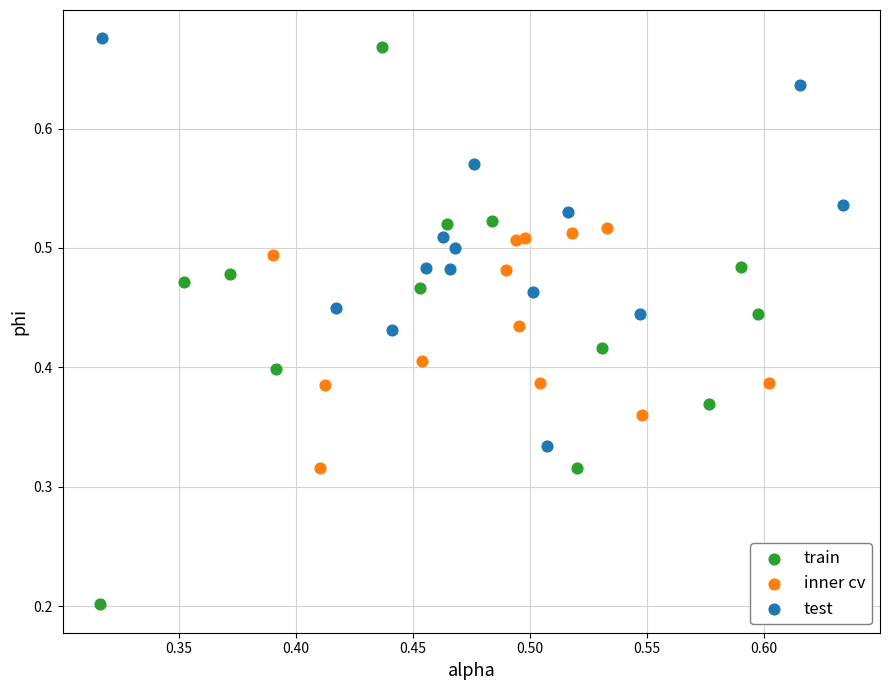

What are all the series names shown in the legend?

train, inner cv, test